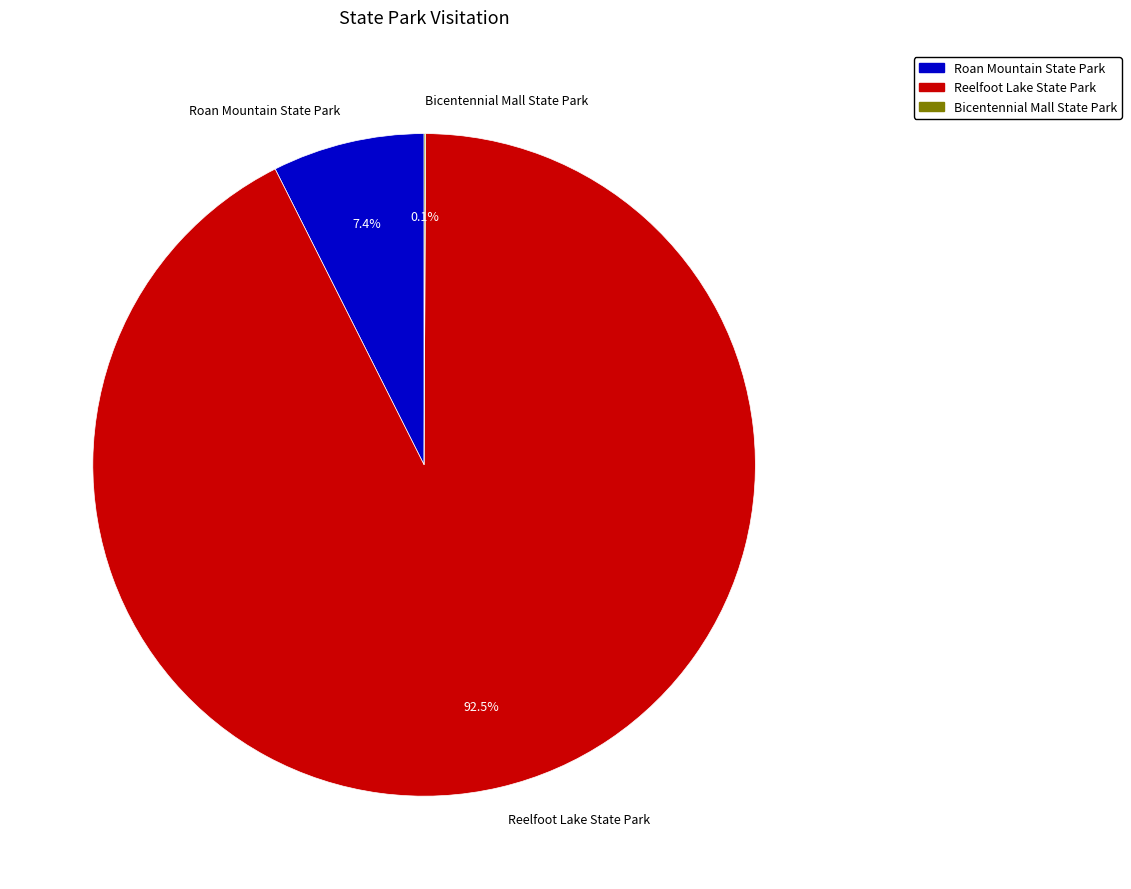

To the nearest percent, what is the difference between the largest and smallest slice percentages?

92%